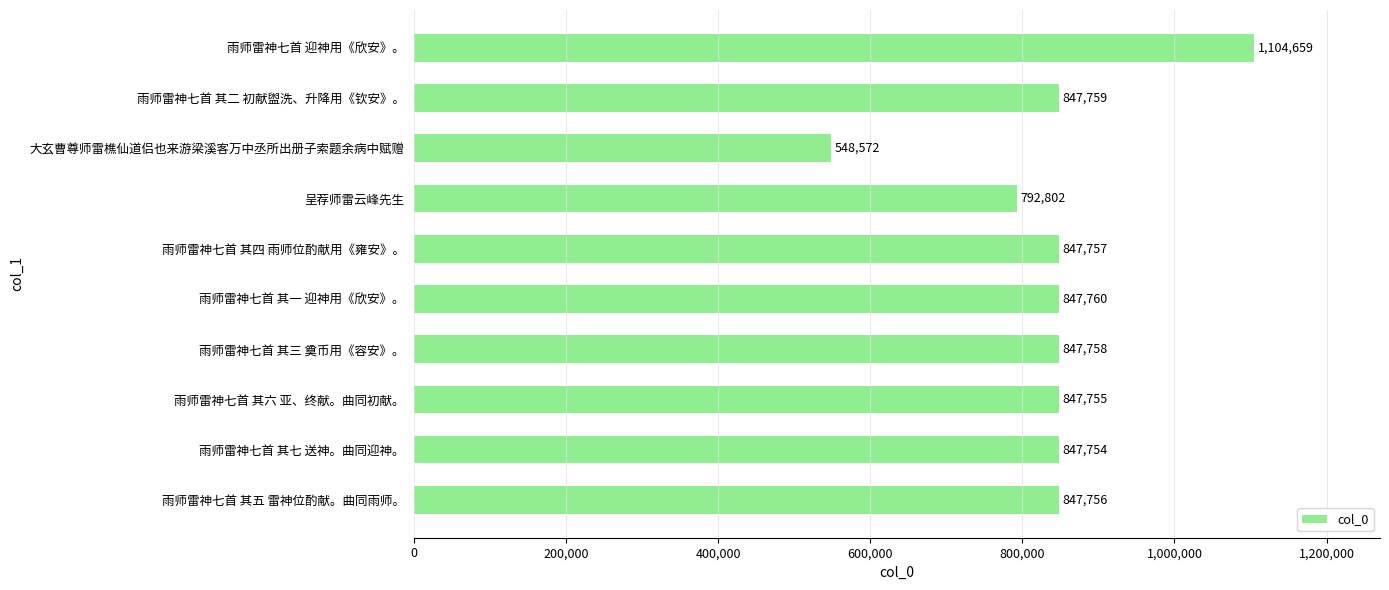

What is the sum of all values?

8380332